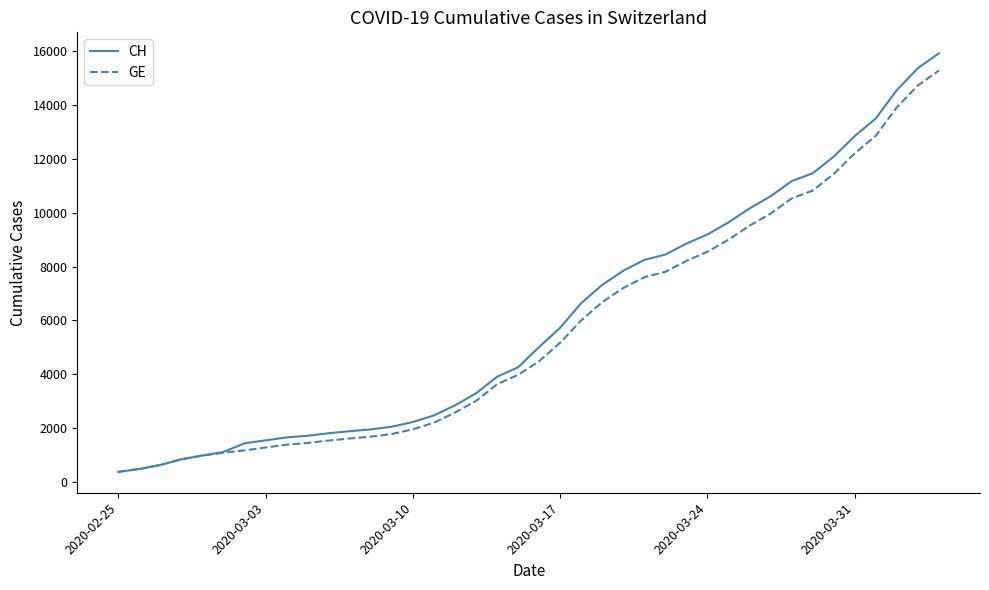

What is the highest value of the CH series?

15926